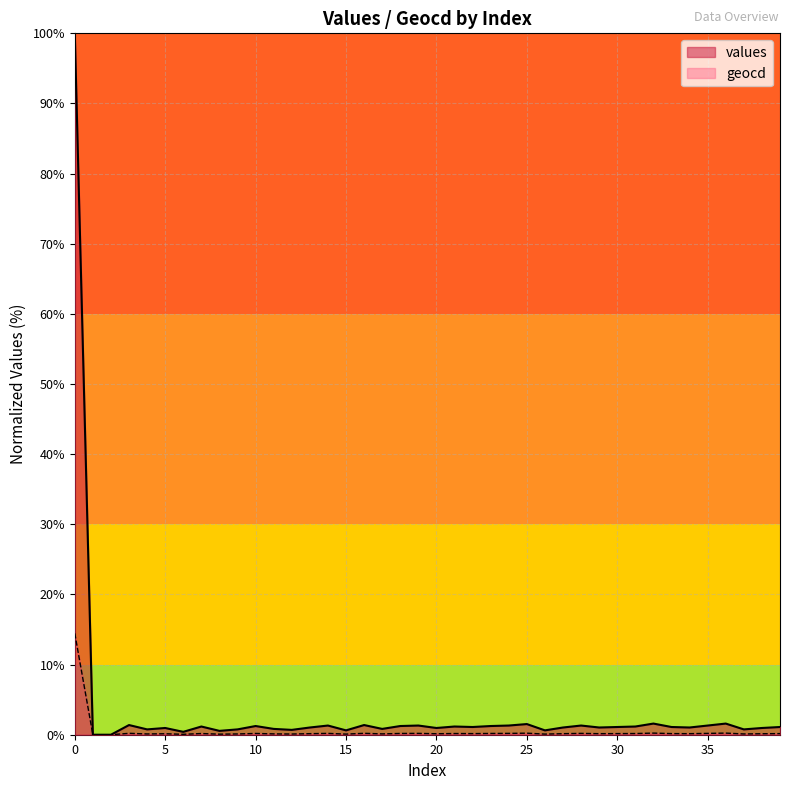

What are all the series names shown in the legend?

values, geocd